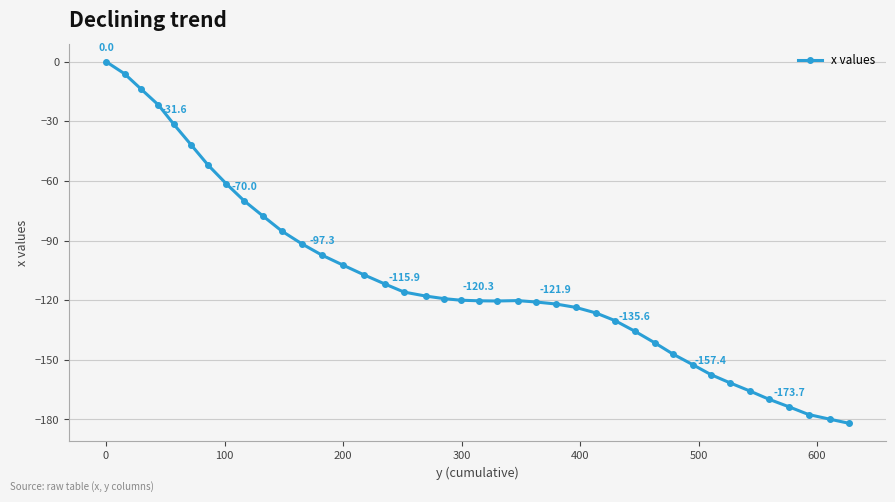

How many values are below zero?

39